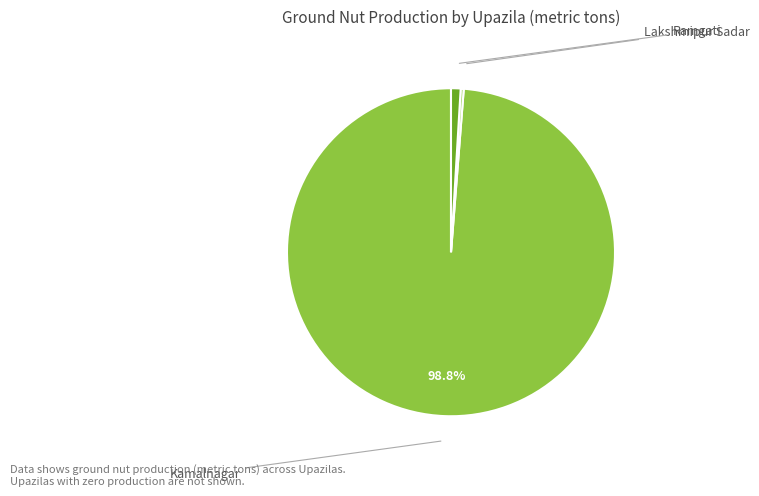

Is there a majority slice in this chart?

Yes